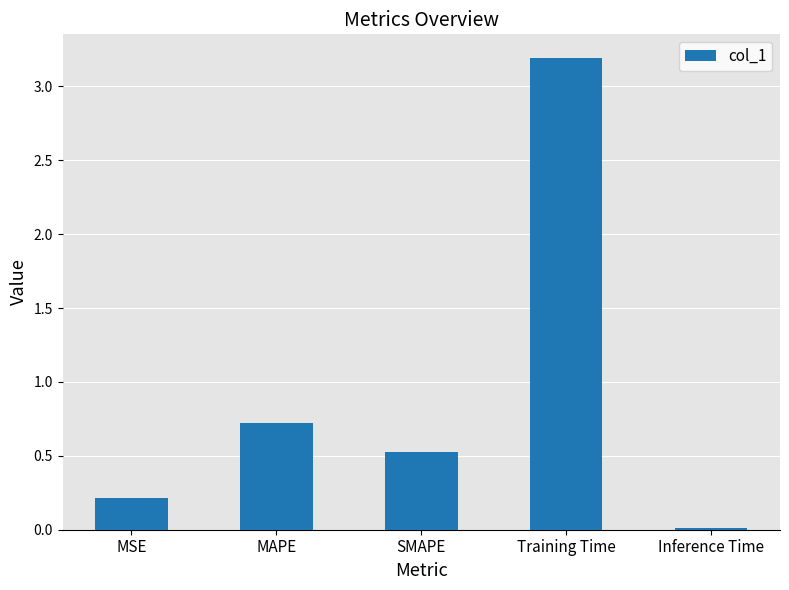

True or false: the data shows 0.8 at SMAPE.

False